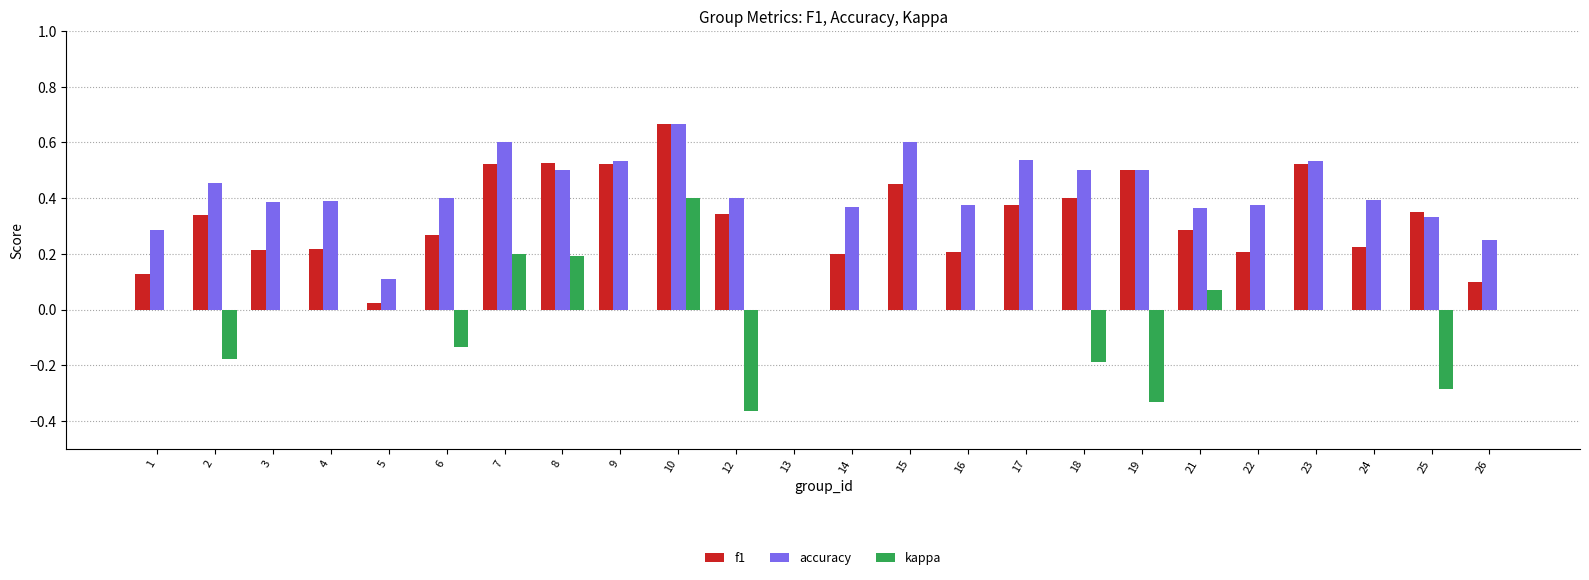

At which category does the chart reach its peak across all series?

10